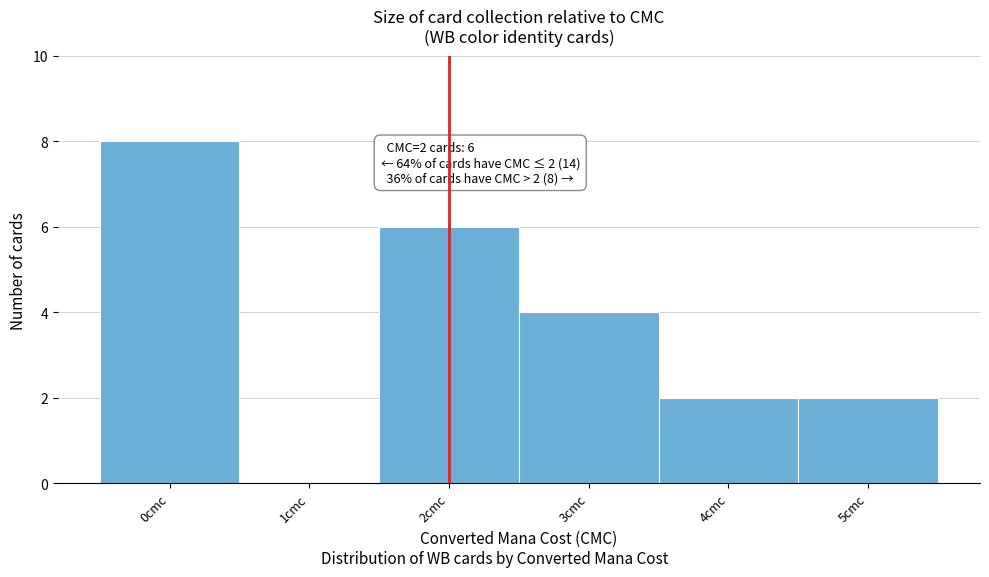

Which range on the x-axis has the tallest bar?

-0.5 to 0.5